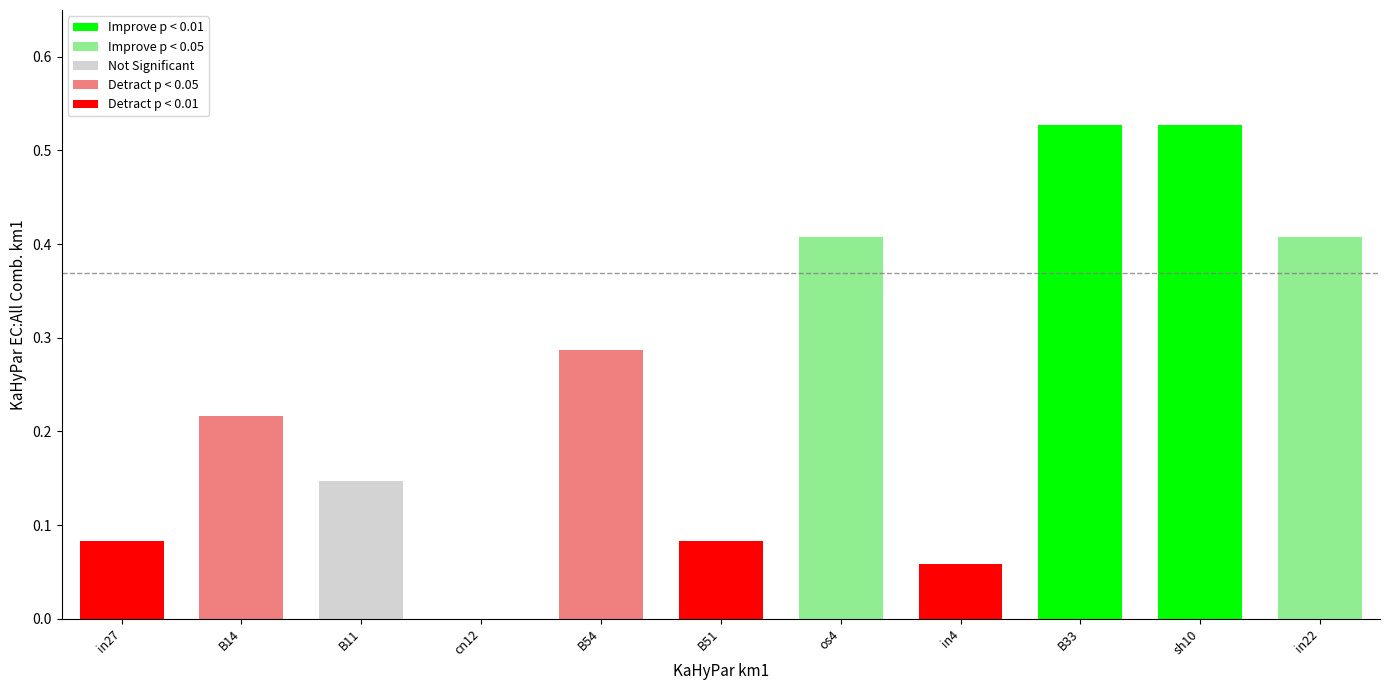

What is the change in value from B51 to B33?

+0.4